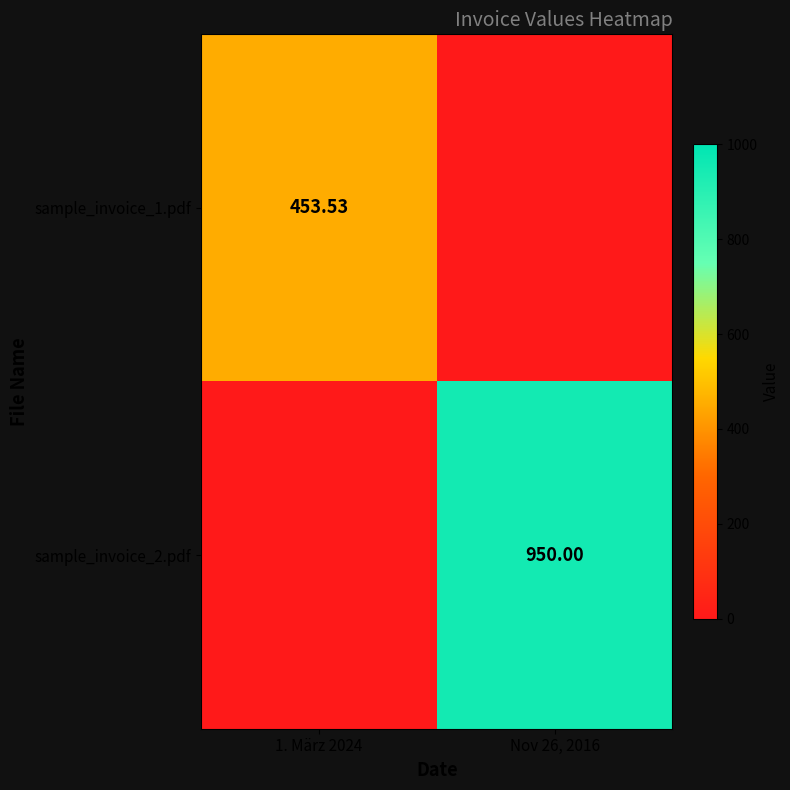

What is the total value across all series at 1. März 2024?

453.5